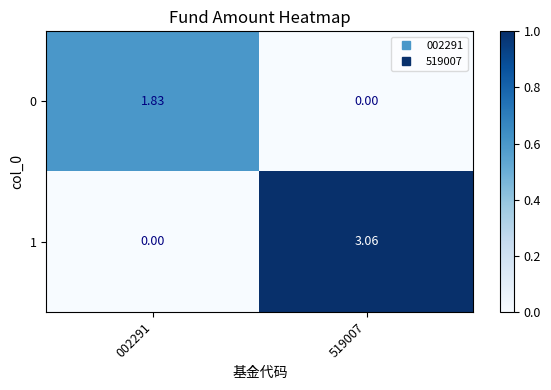

Is the value of 1 at 002291 greater than the value of 0 at 002291?

No